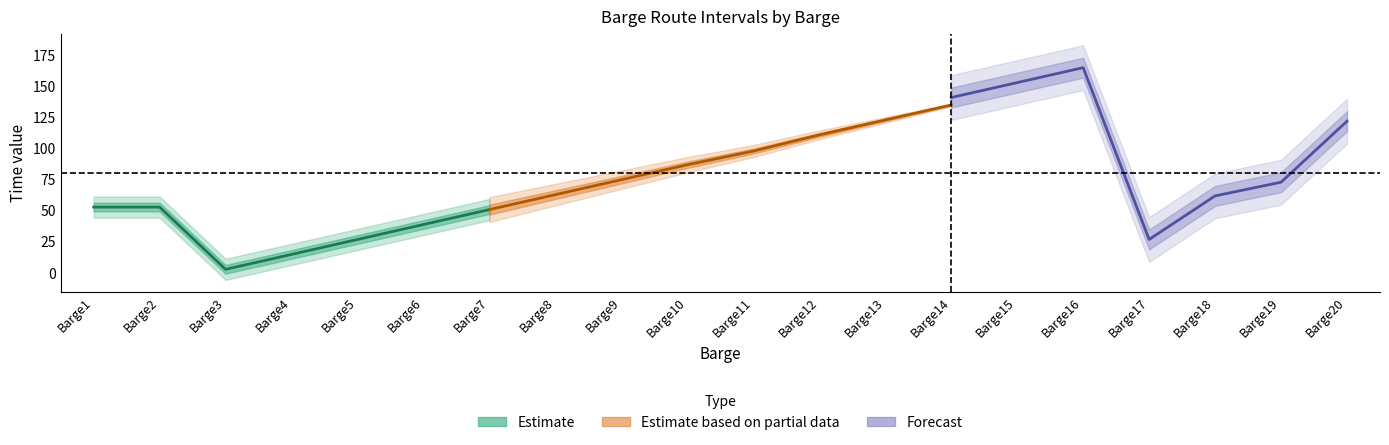

How many values in the Bd series are below 73?

10